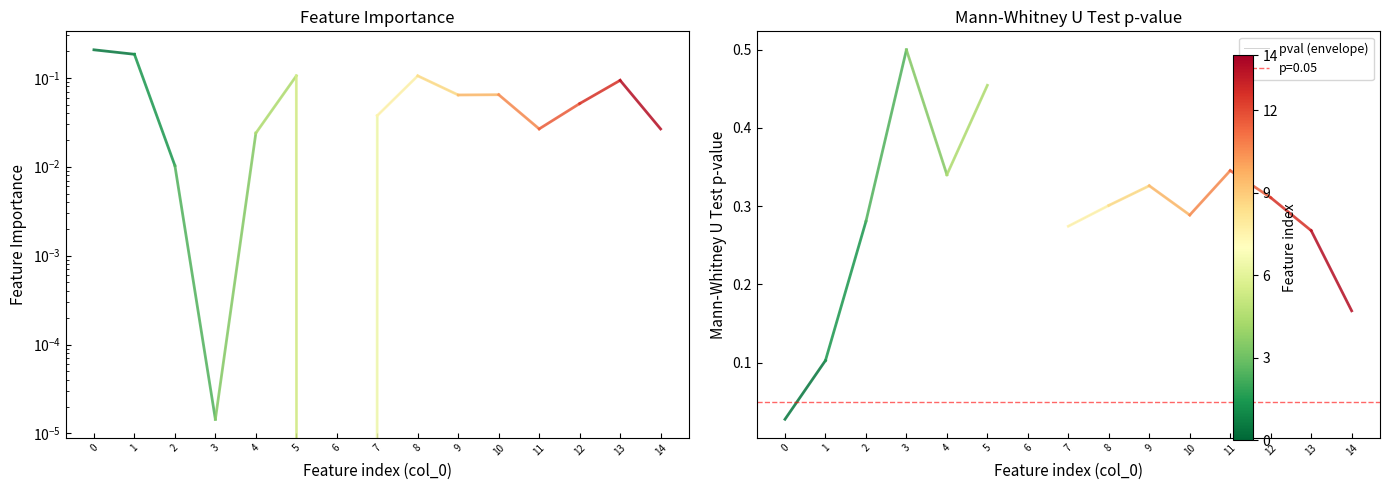

What is the highest value of the pval (envelope) series?

0.5